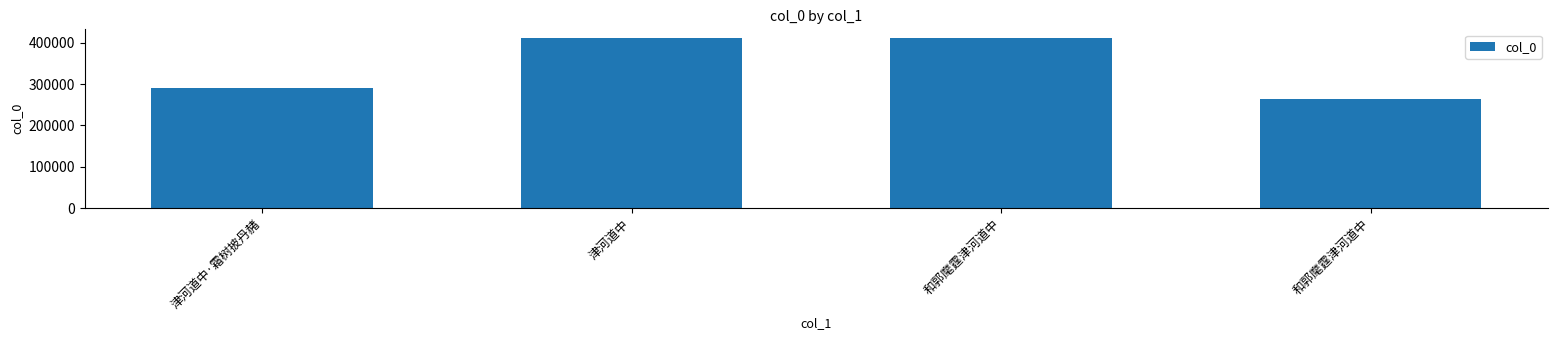

How many distinct data groups are displayed?

1